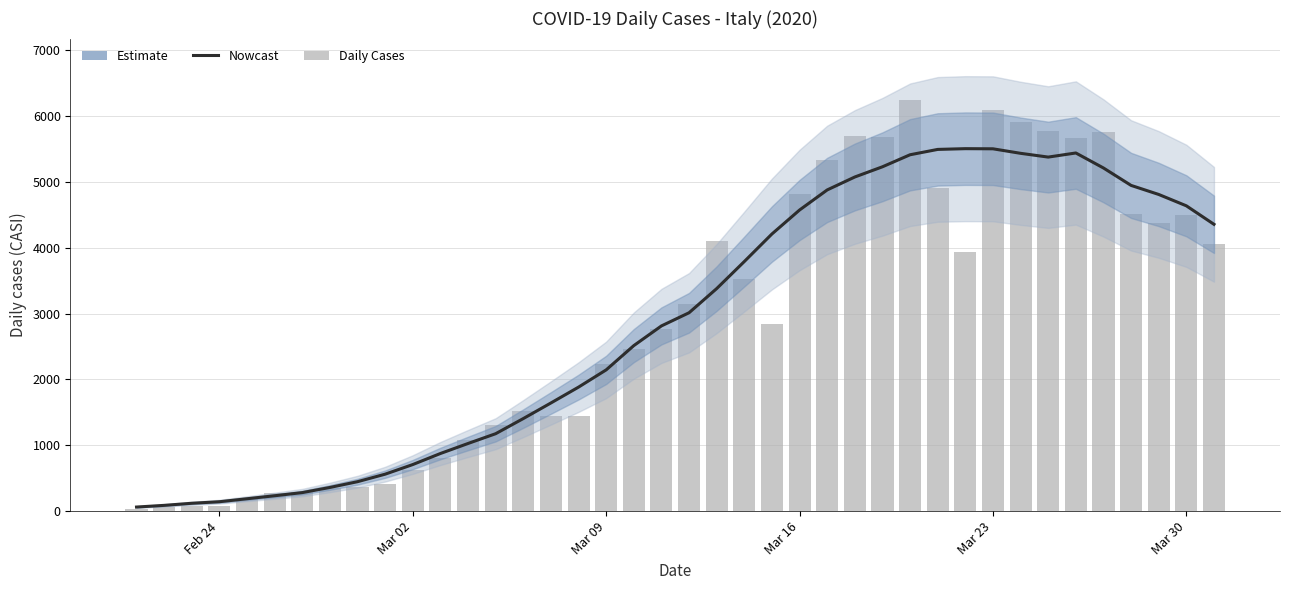

What is the minimum value shown in the chart?

35.0